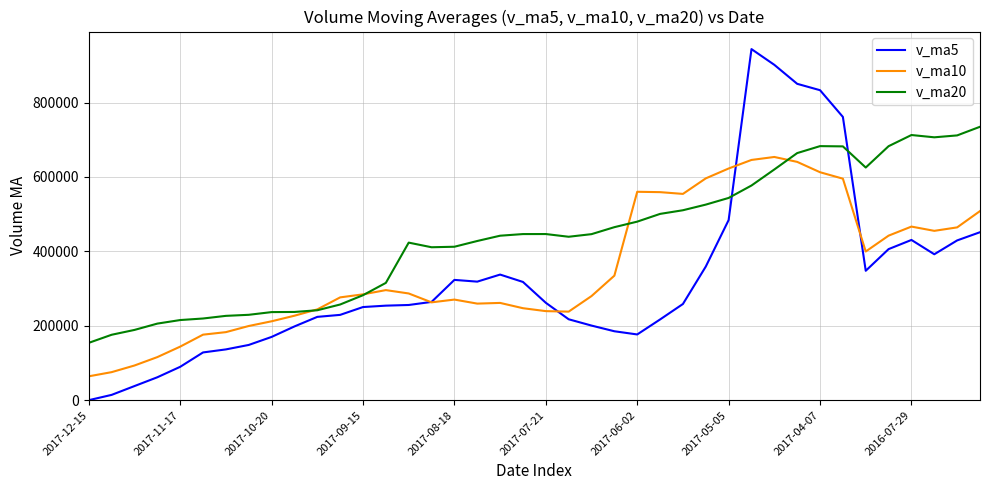

Does the chart display data point markers on the line(s)?

No